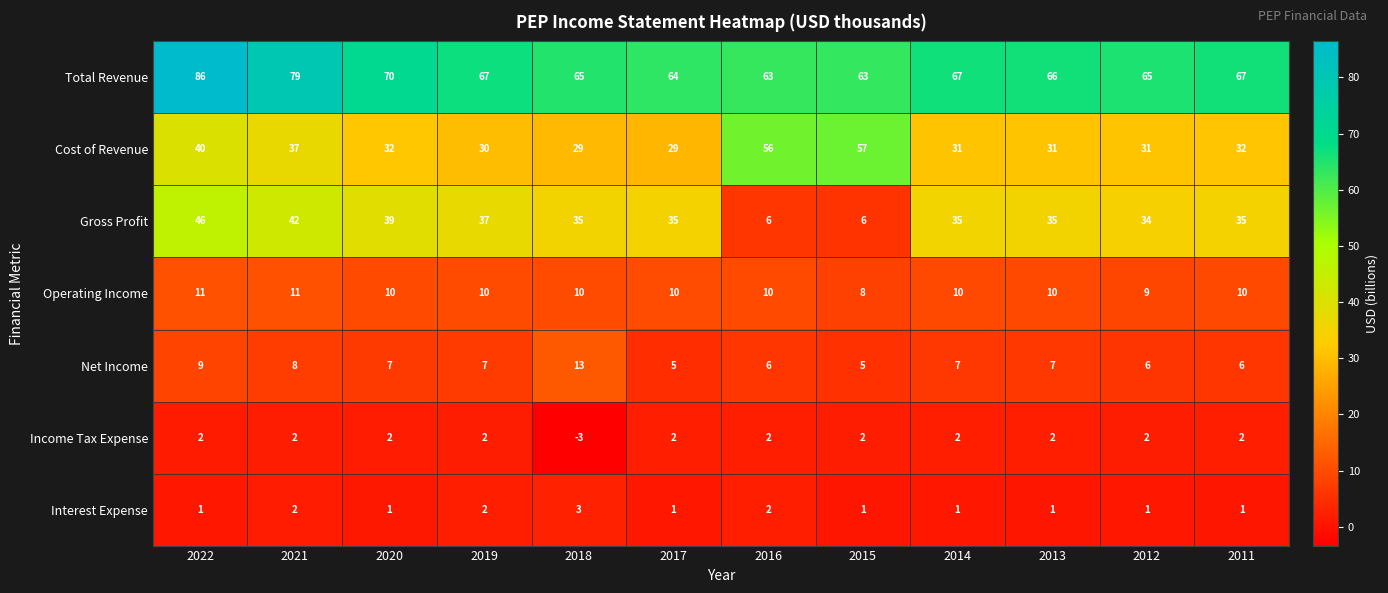

The value of Net Income at 2019 is 7. True or false?

True